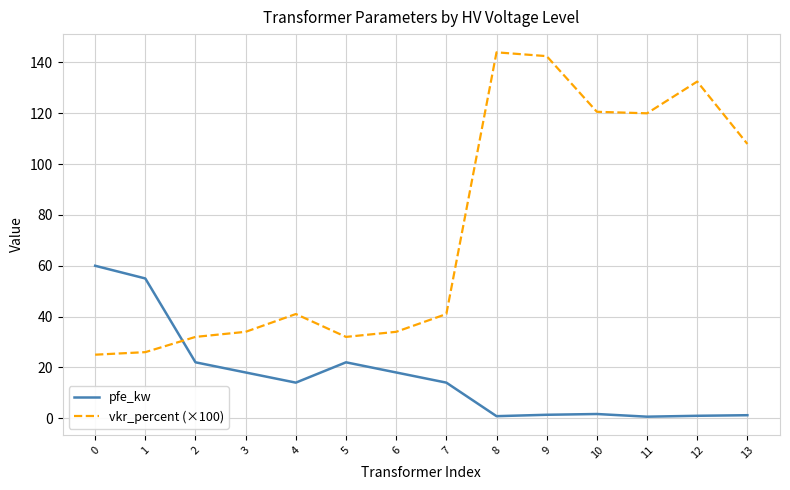

How many lines are shown in the chart?

2